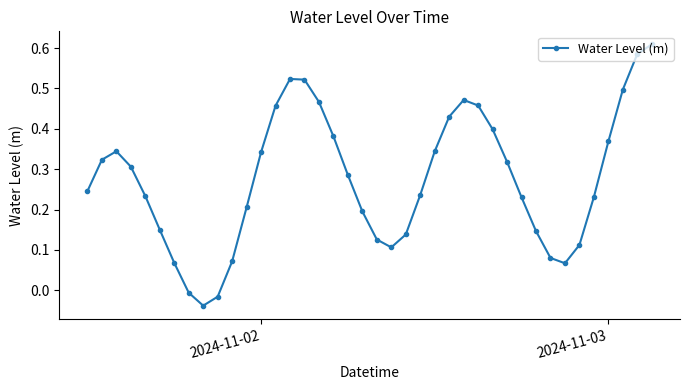

How many interior local peaks (higher than both neighbors) does the data have?

3